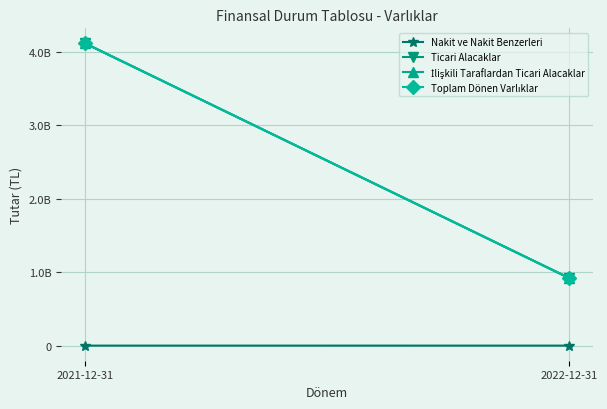

What is the value of the Toplam Dönen Varlıklar point at the 1st from the left?

4114976470